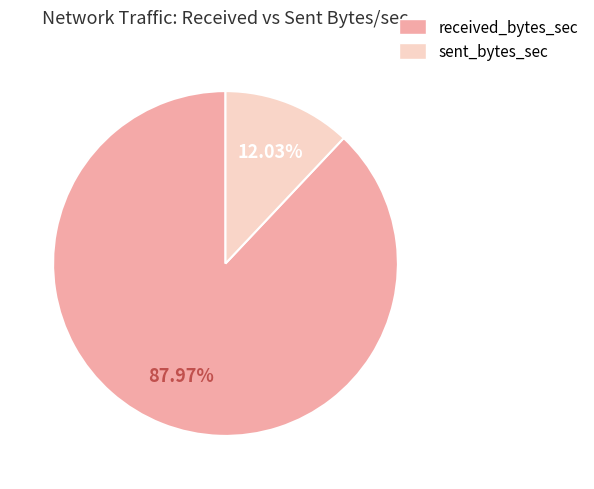

Which has a higher value, sent_bytes_sec or received_bytes_sec?

received_bytes_sec